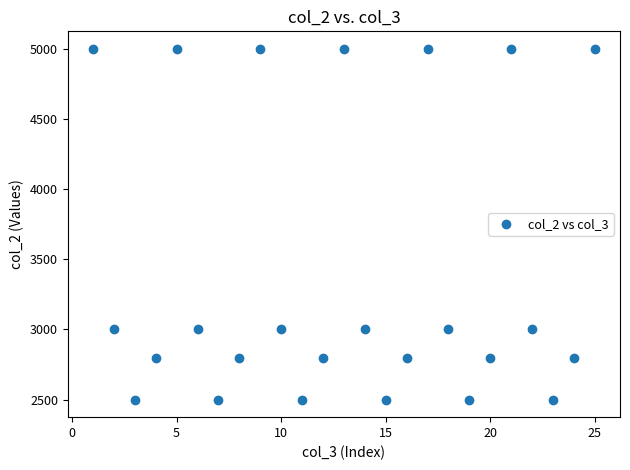

What is the range of Y values (max minus min)?

2500